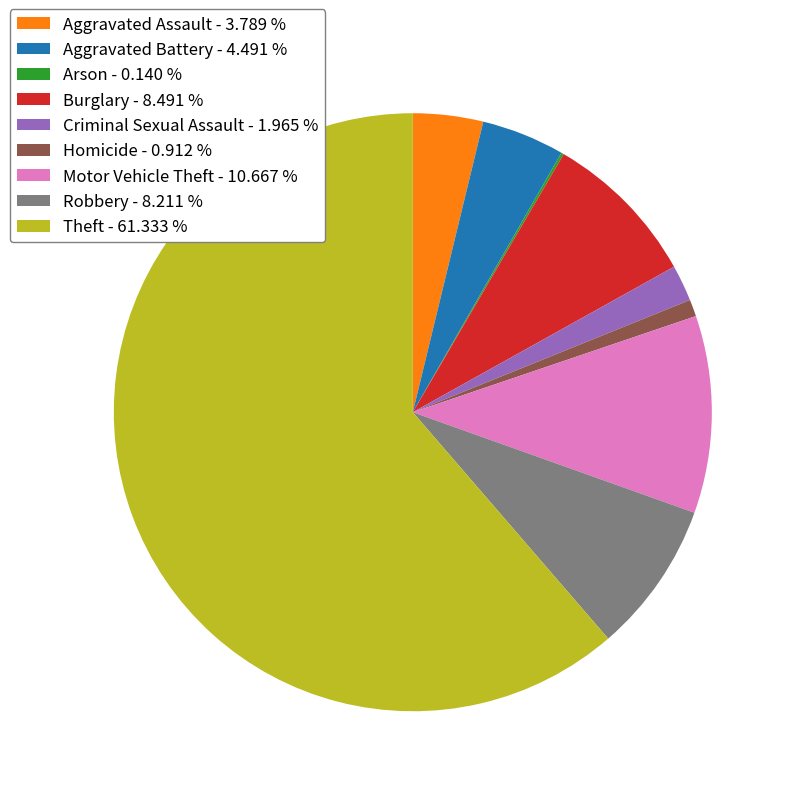

What is the ratio of the value at Aggravated Battery - 4.491 % to the value at Aggravated Assault - 3.789 %?

1.2